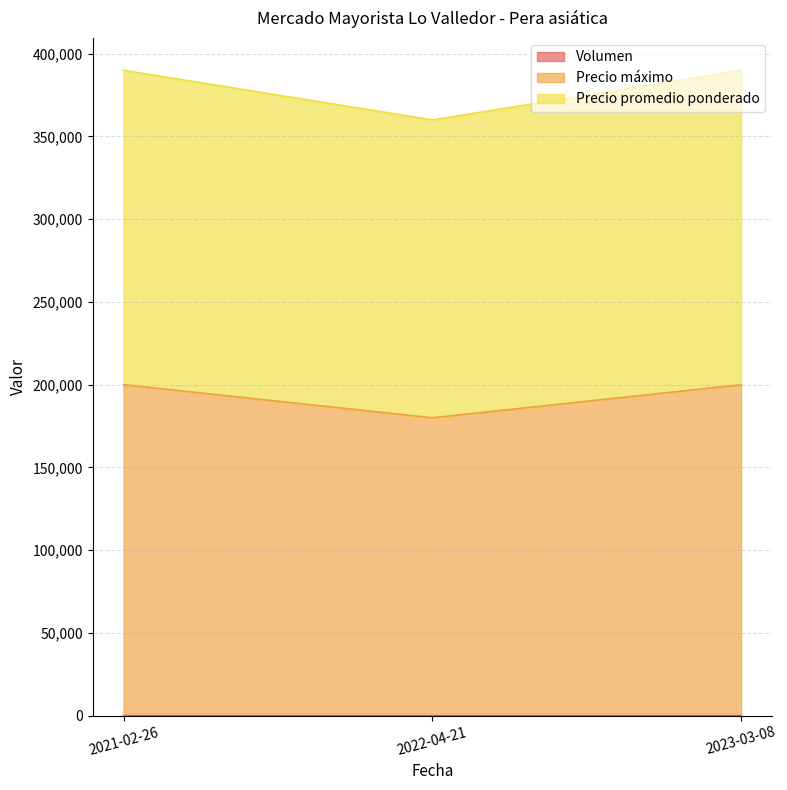

Where does the Volumen series first go above 12?

2023-03-08